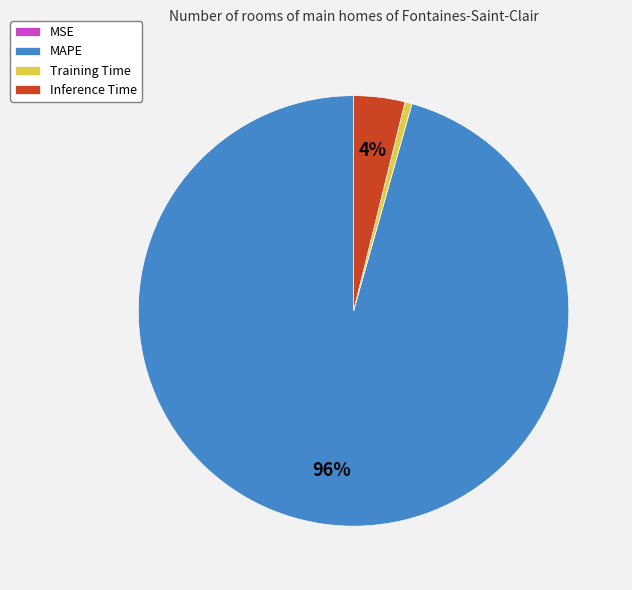

Which slice is the largest?

MAPE